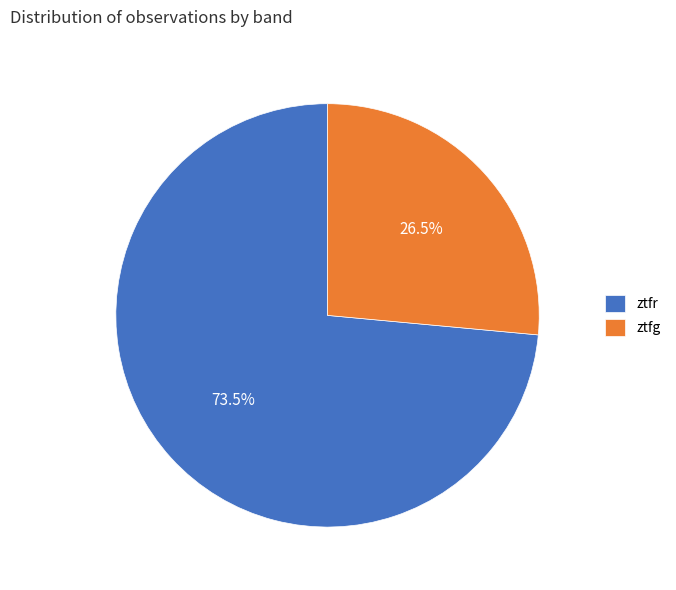

Rank the categories by value from highest to lowest.

ztfr, ztfg